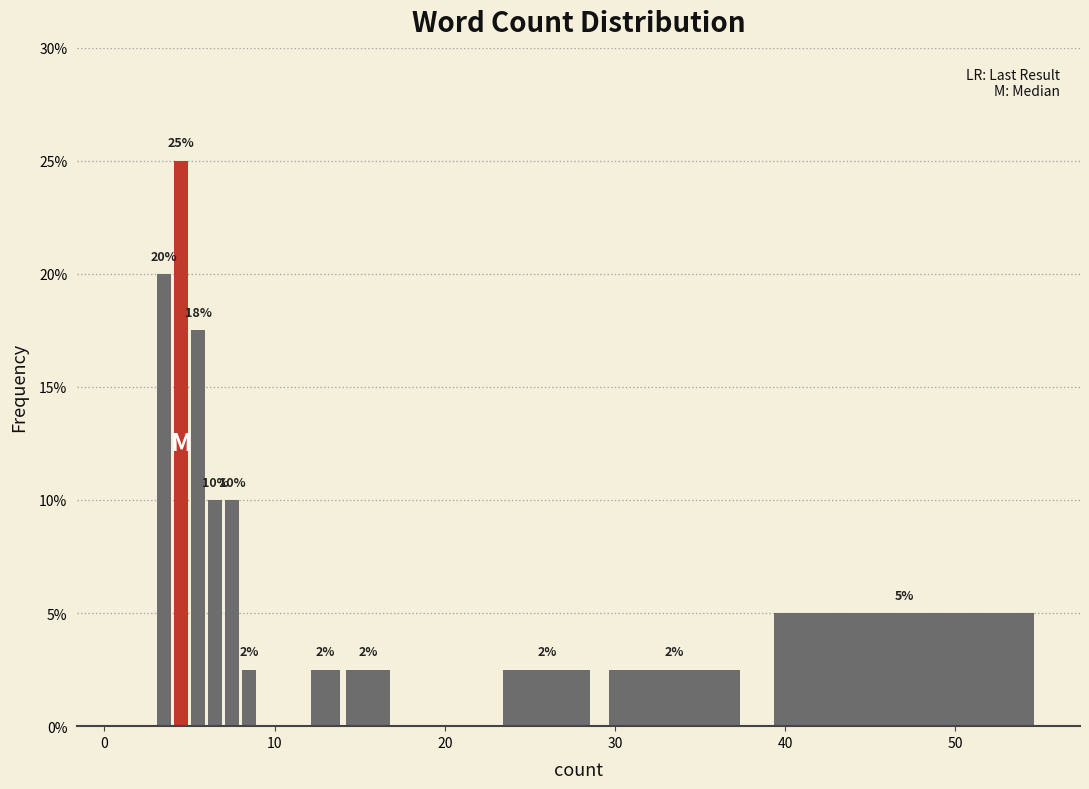

Read against the x-axis, roughly where is the centre of the tallest bar?

5